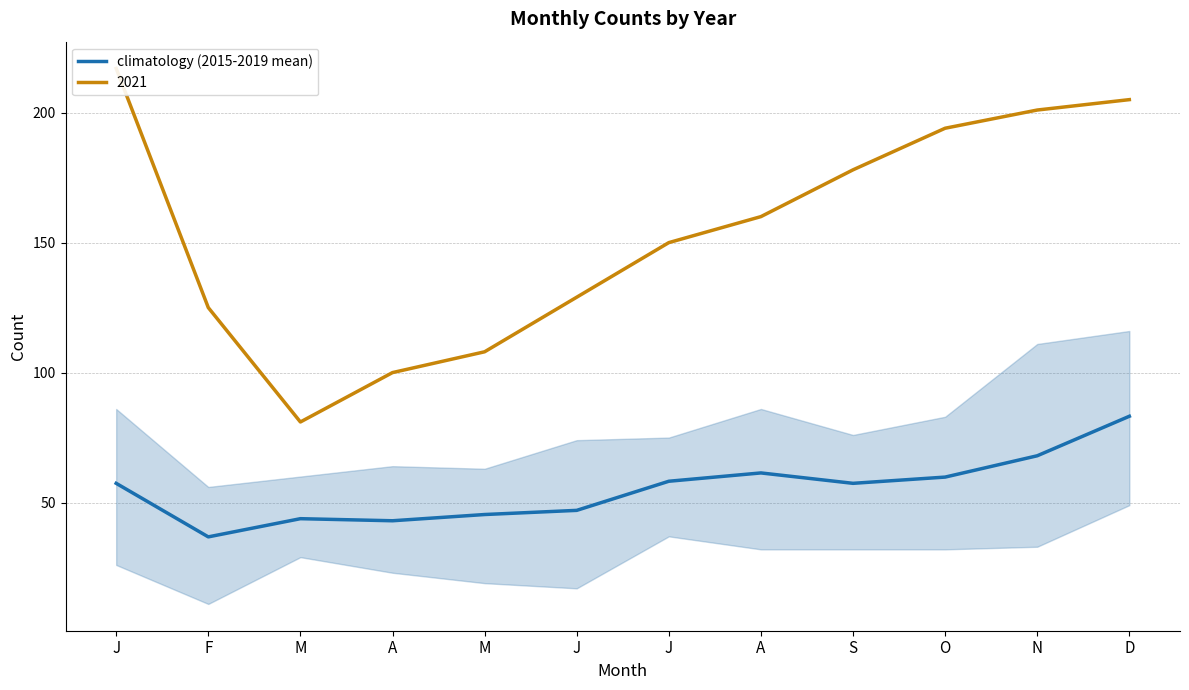

True or false: the data shows 57.4 at S.

True